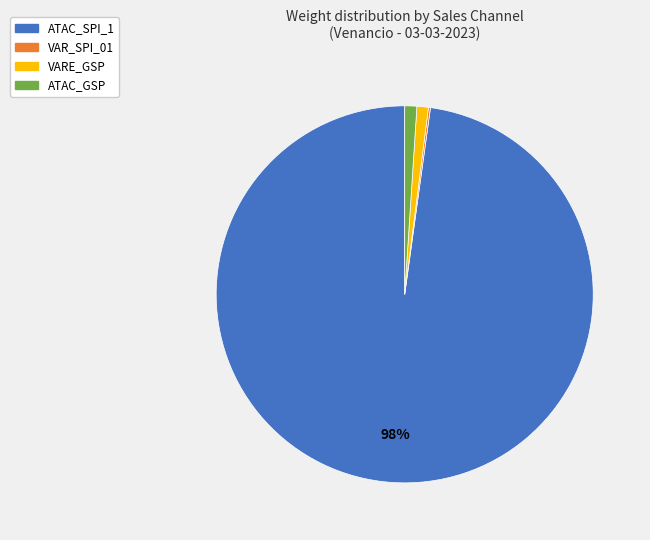

Which slice is the largest?

ATAC_SPI_1